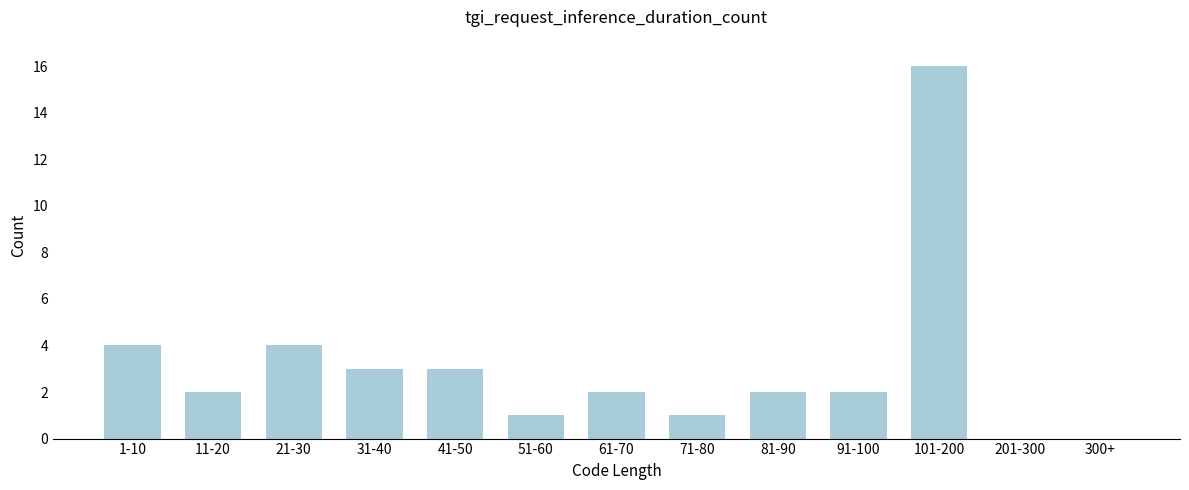

Reading left to right, transcribe all the data shown in this chart.

1-10=4	11-20=2	21-30=4	31-40=3	41-50=3	51-60=1	61-70=2	71-80=1	81-90=2	91-100=2	101-200=16	201-300=0	300+=0